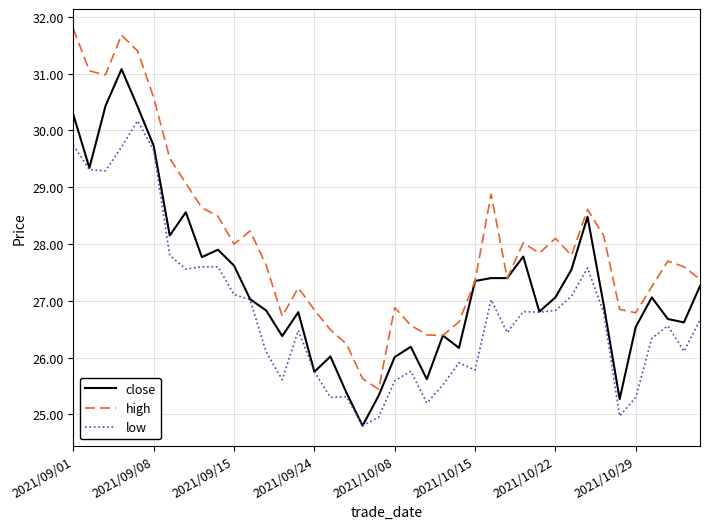

List the series in order of their peak value, highest first.

high, close, low